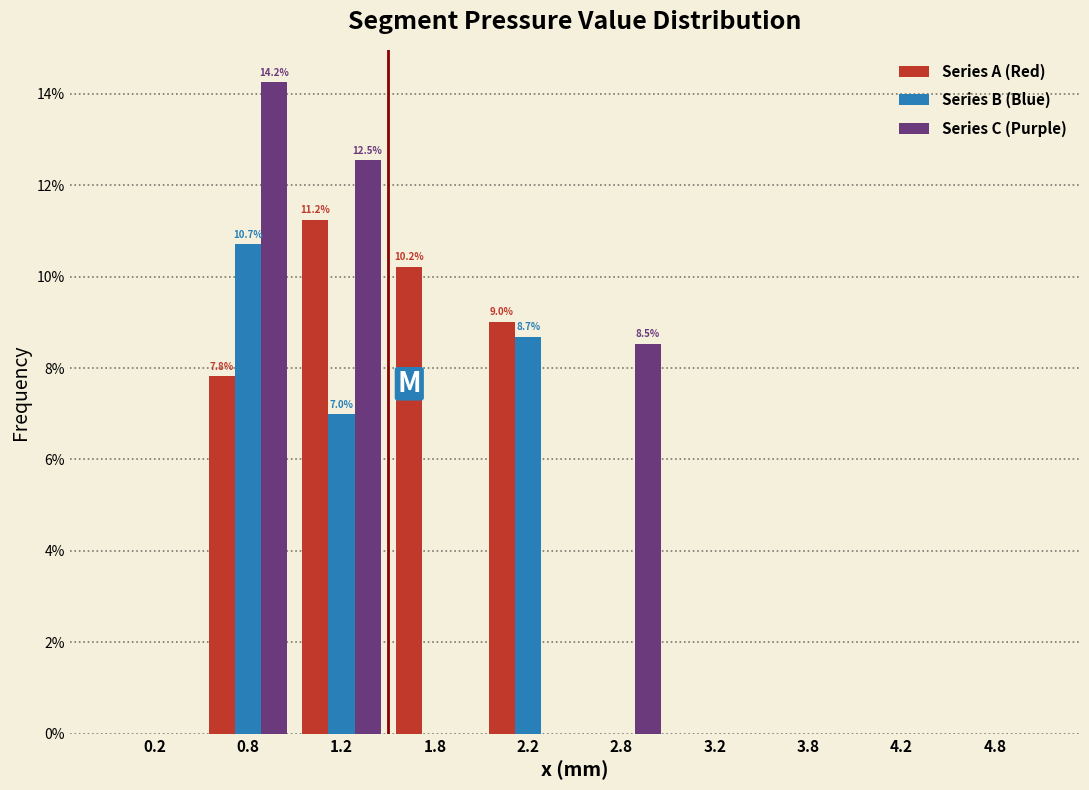

Reading left to right, extract all data points from this chart.

Series A (Red): 0.2=0.0	0.8=7.8	1.2=11.2	1.8=10.2	2.2=9.0	2.8=0.0	3.2=0.0	3.8=0.0	4.2=0.0	4.8=0.0
Series B (Blue): 0.2=0.0	0.8=10.7	1.2=7.0	1.8=0.0	2.2=8.7	2.8=0.0	3.2=0.0	3.8=0.0	4.2=0.0	4.8=0.0
Series C (Purple): 0.2=0.0	0.8=14.2	1.2=12.5	1.8=0.0	2.2=0.0	2.8=8.5	3.2=0.0	3.8=0.0	4.2=0.0	4.8=0.0